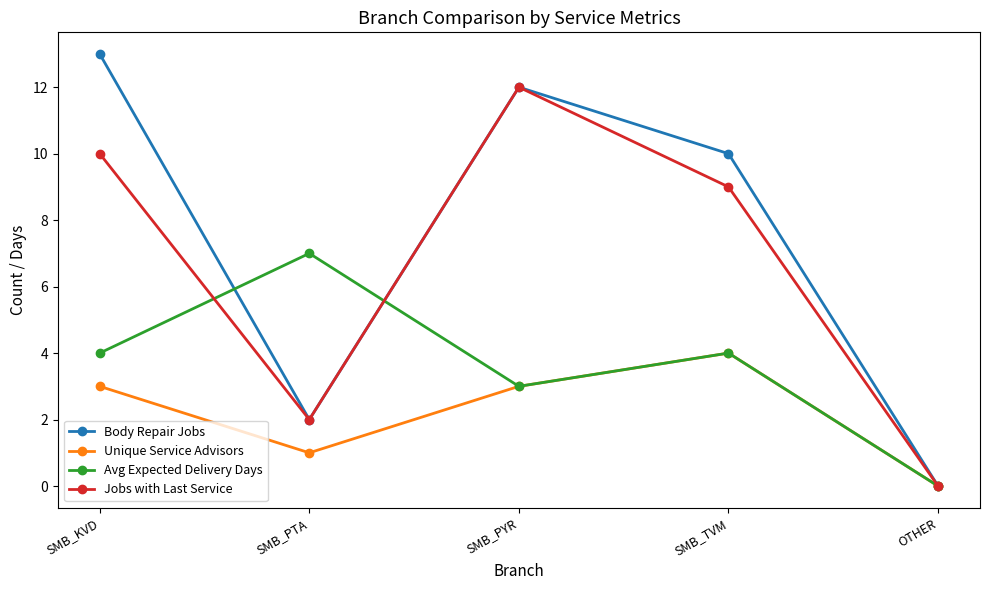

Reading left to right, list all the values displayed in this chart.

Body Repair Jobs: SMB_KVD=13	SMB_PTA=2	SMB_PYR=12	SMB_TVM=10	OTHER=0
Unique Service Advisors: SMB_KVD=3	SMB_PTA=1	SMB_PYR=3	SMB_TVM=4	OTHER=0
Avg Expected Delivery Days: SMB_KVD=4	SMB_PTA=7	SMB_PYR=3	SMB_TVM=4	OTHER=0
Jobs with Last Service: SMB_KVD=10	SMB_PTA=2	SMB_PYR=12	SMB_TVM=9	OTHER=0